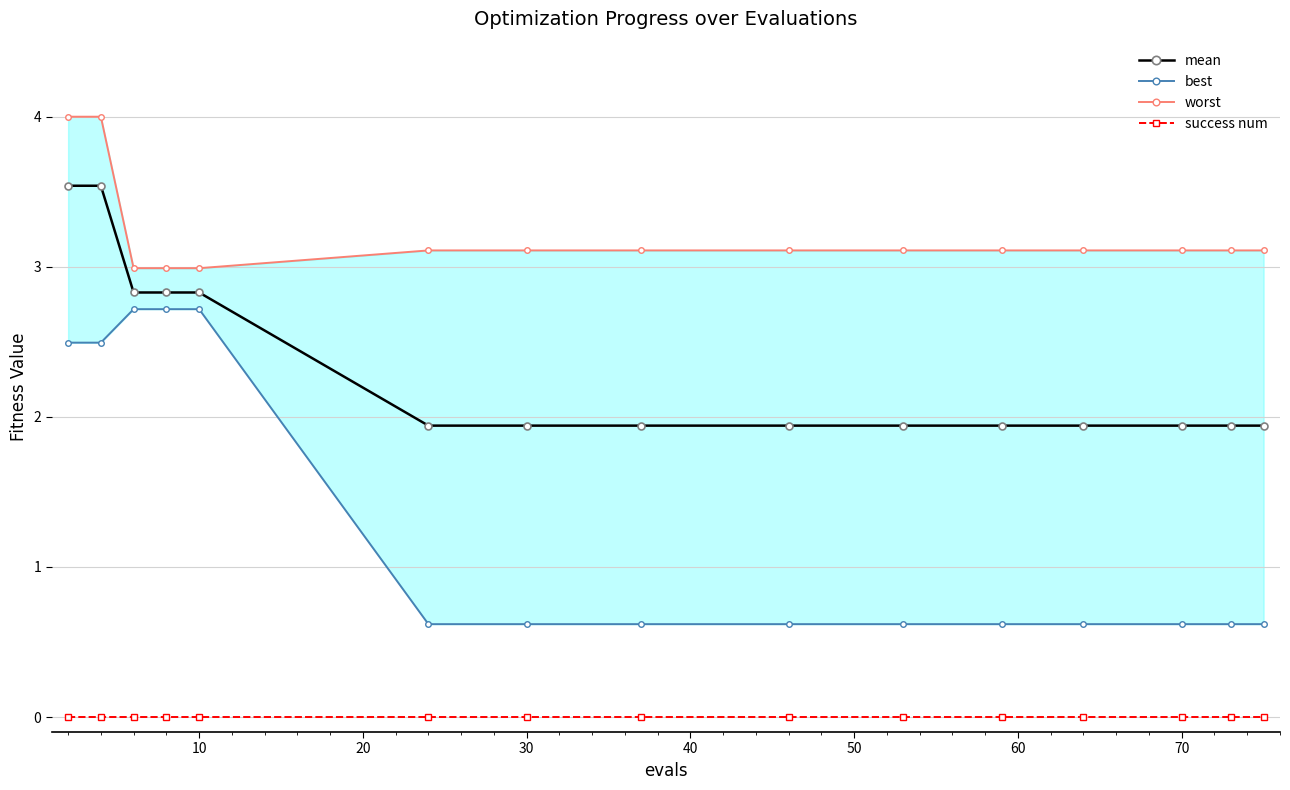

True or false: success num and mean cross at least once.

False